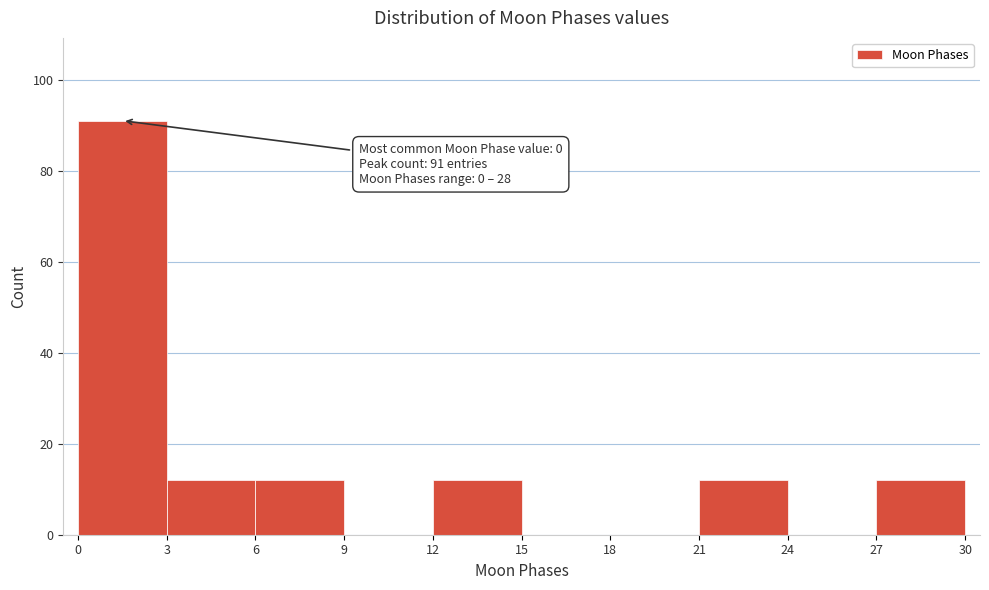

Over which range of the x-axis is the bar tallest?

0 to 3